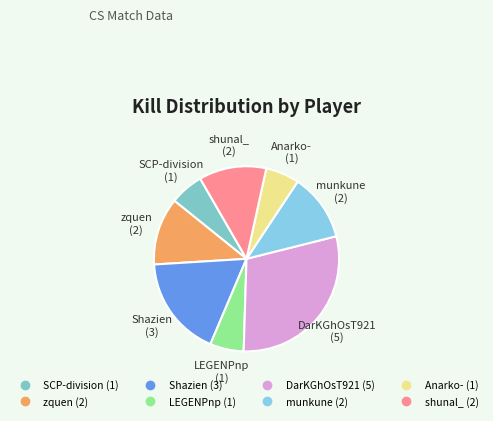

Approximately how many times larger is the value at Shazien compared to SCP-division?

3.0